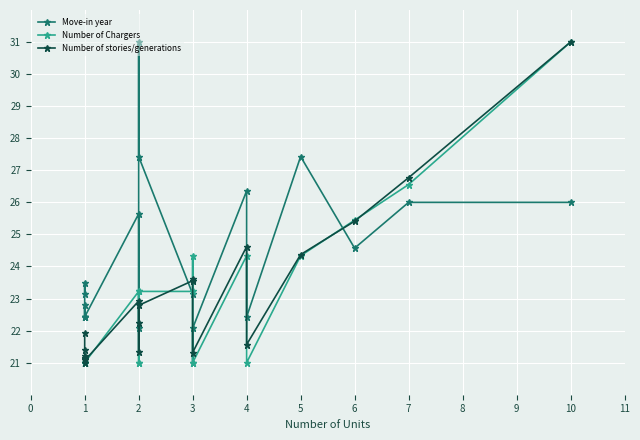

Which series ends up on top after the final intersection of Number of Chargers and Number of stories/generations?

Number of stories/generations